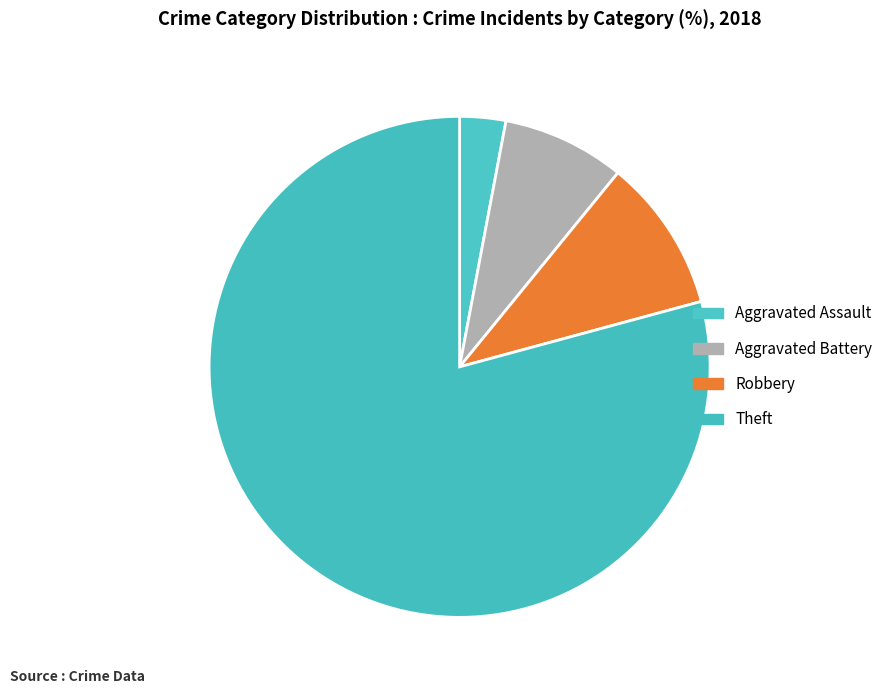

Which slice is the smallest?

Aggravated Assault